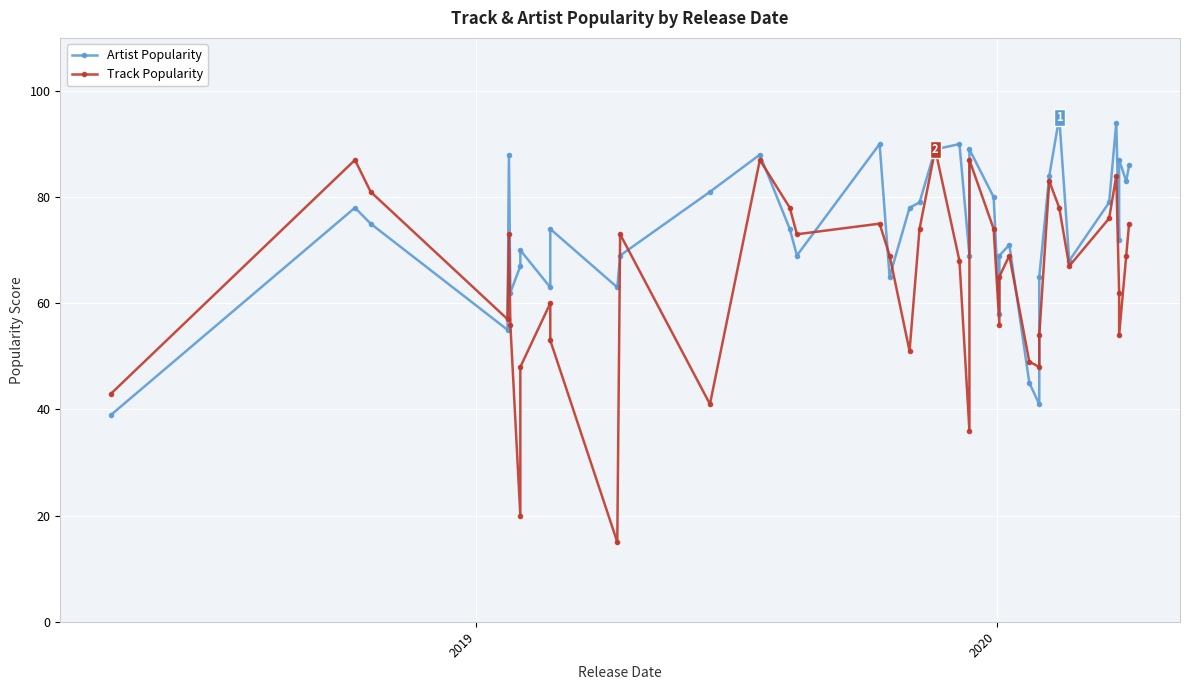

How many lines are shown in the chart?

2